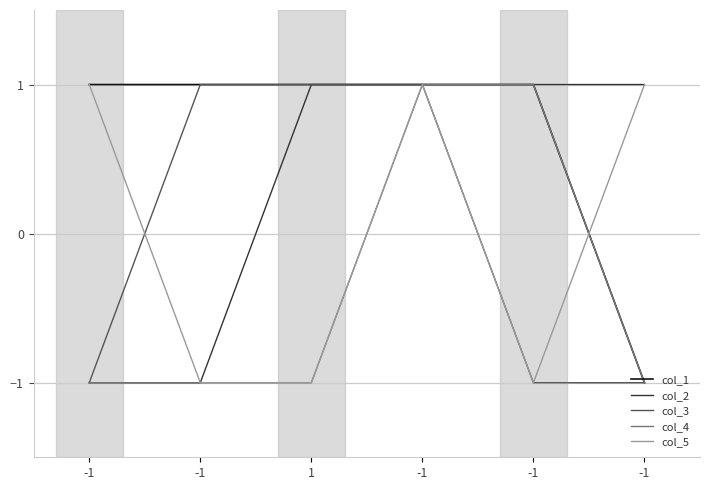

What value does the col_5 series have at -1?

1